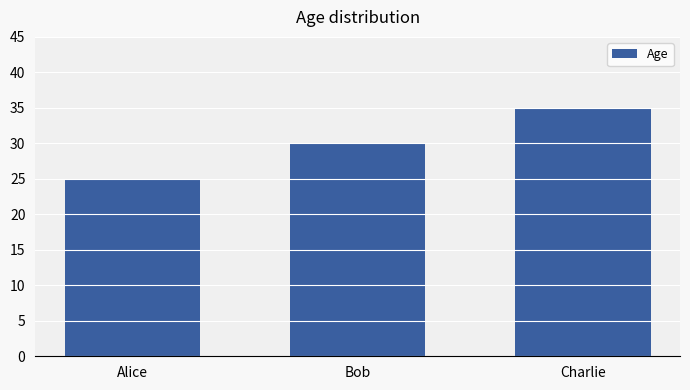

Rank the categories by value from lowest to highest.

Alice, Bob, Charlie